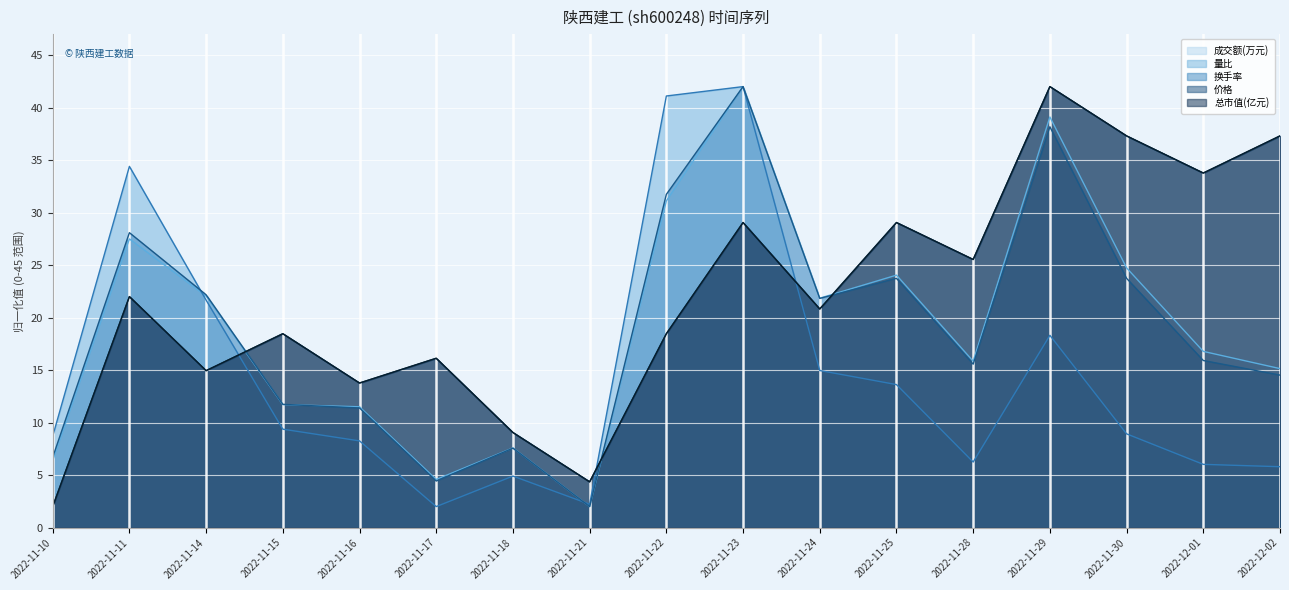

What are all the series names shown in the legend?

成交额(万元), 量比, 换手率, 价格, 总市值(亿元)